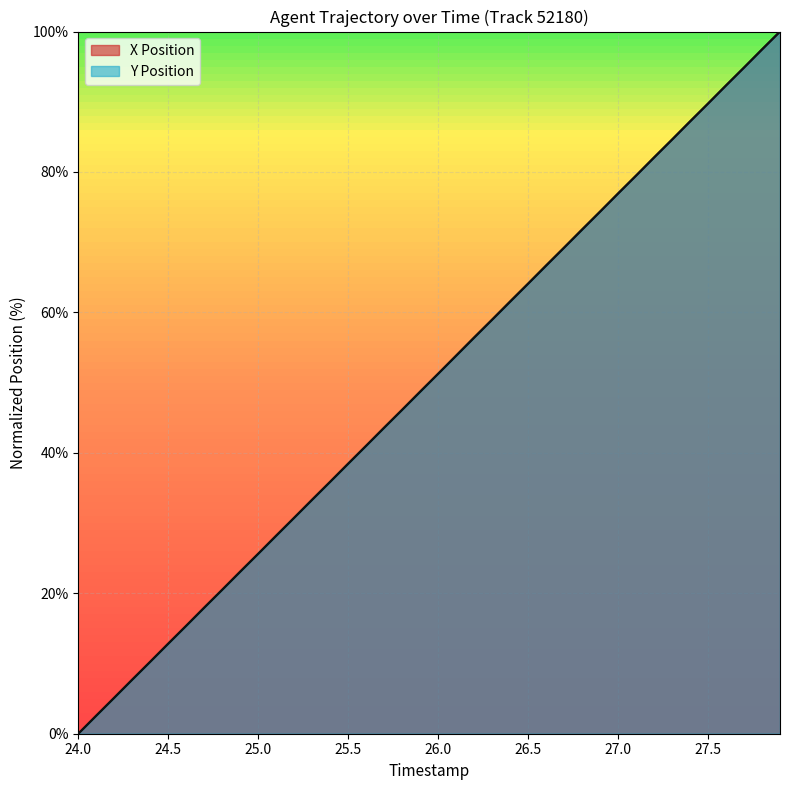

Rank the series by their maximum value, from lowest to highest.

X Position, Y Position